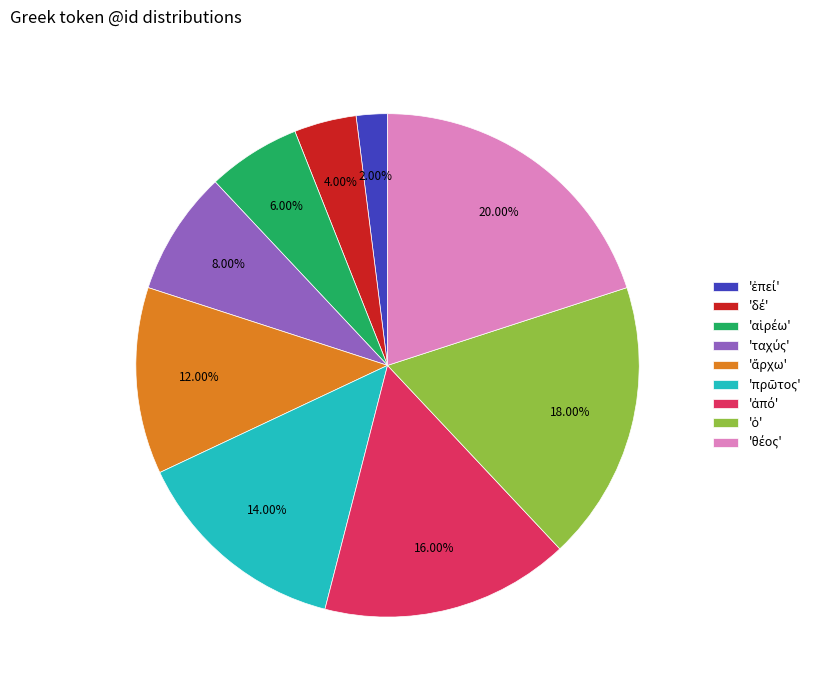

Does any single category account for the majority?

No